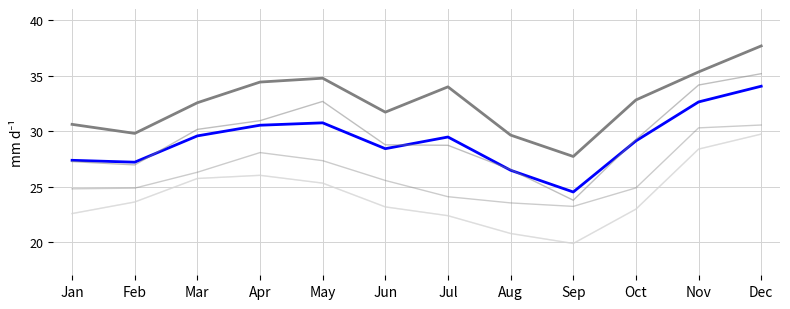

Does the chart have visible grid lines?

Yes